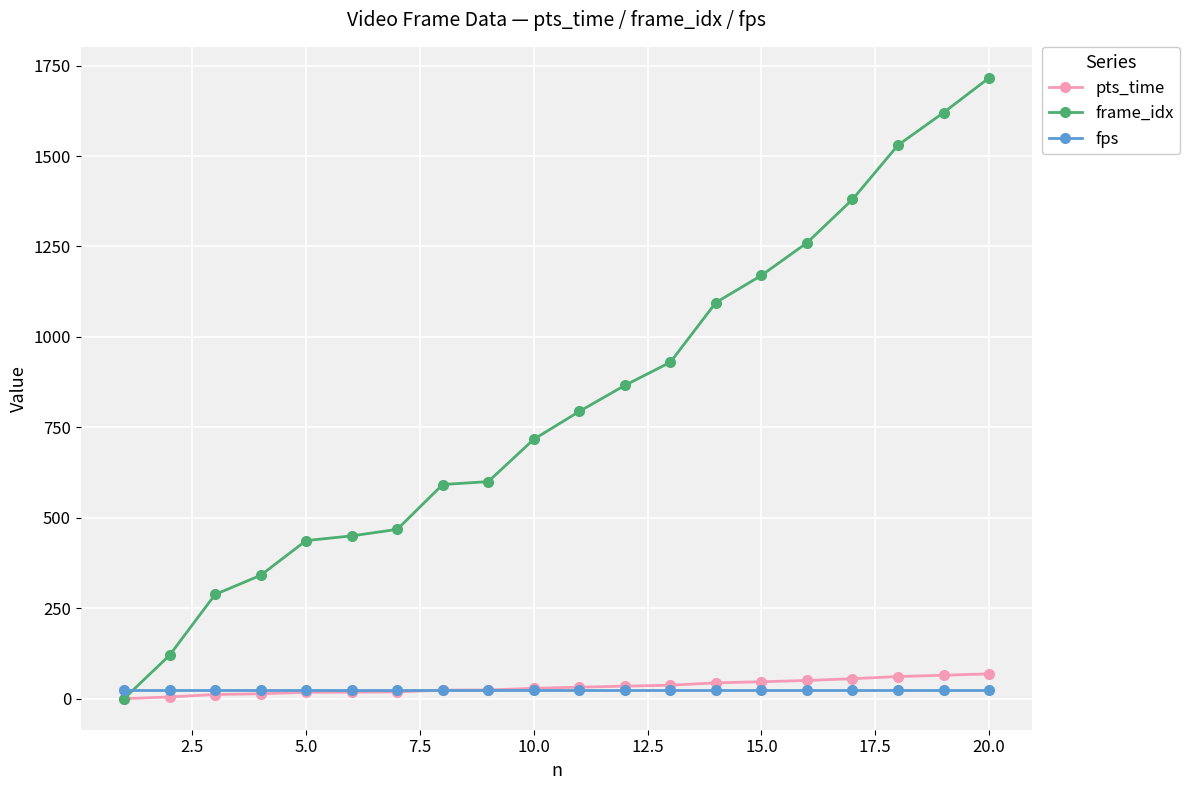

After their last crossing, which series has the higher values: frame_idx or fps?

frame_idx